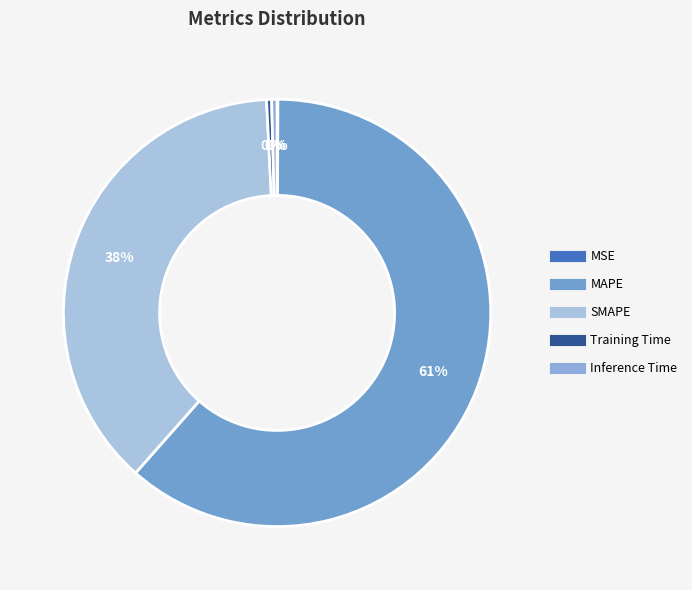

Rank the categories by value from lowest to highest.

MSE, Training Time, Inference Time, SMAPE, MAPE